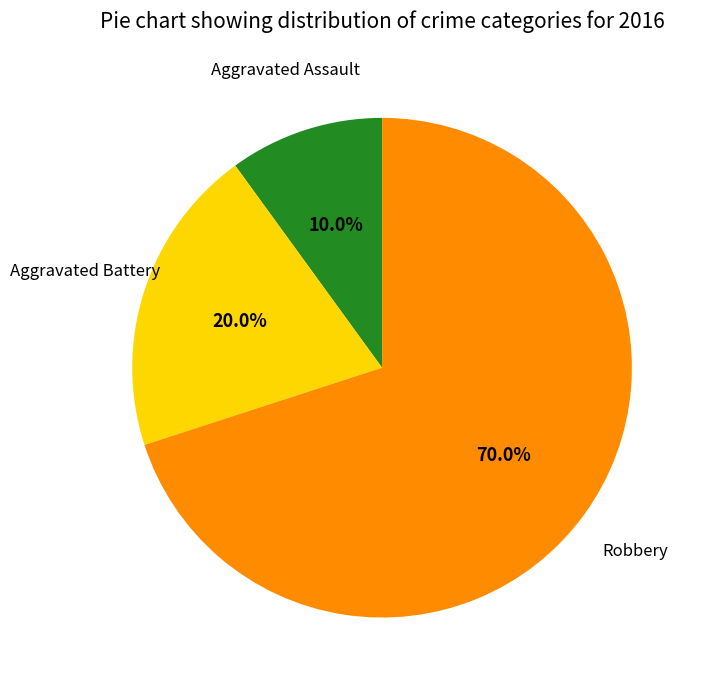

Does any single category account for the majority?

Yes